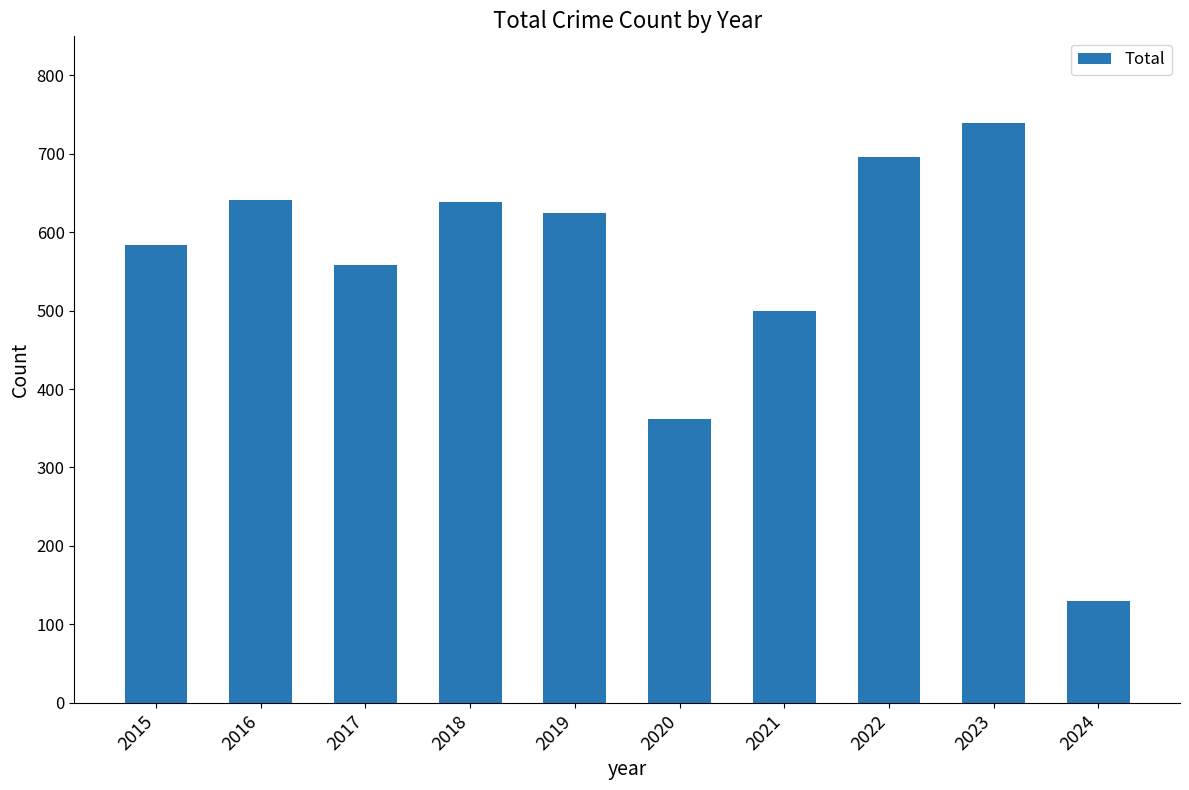

What is the smallest value displayed?

130